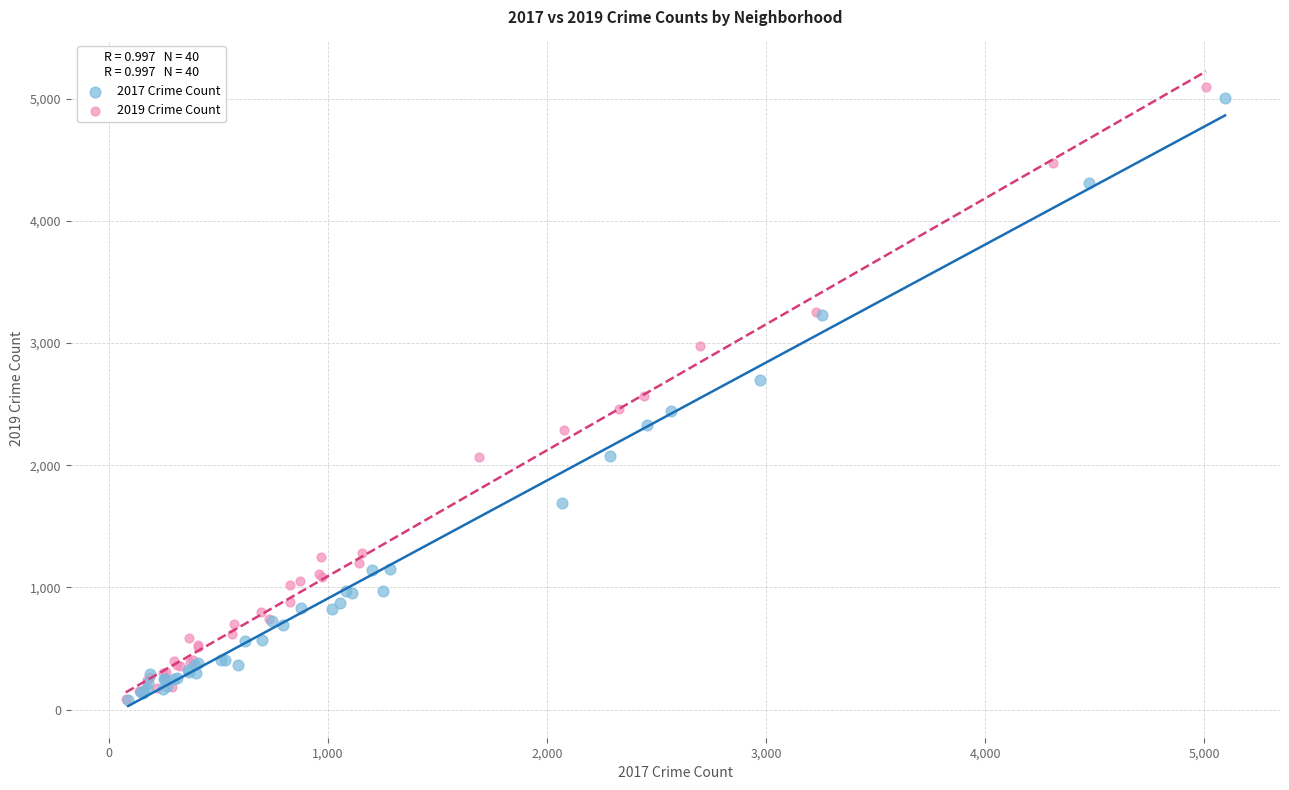

Which series has the largest Y range (max minus min)?

2019 Crime Count